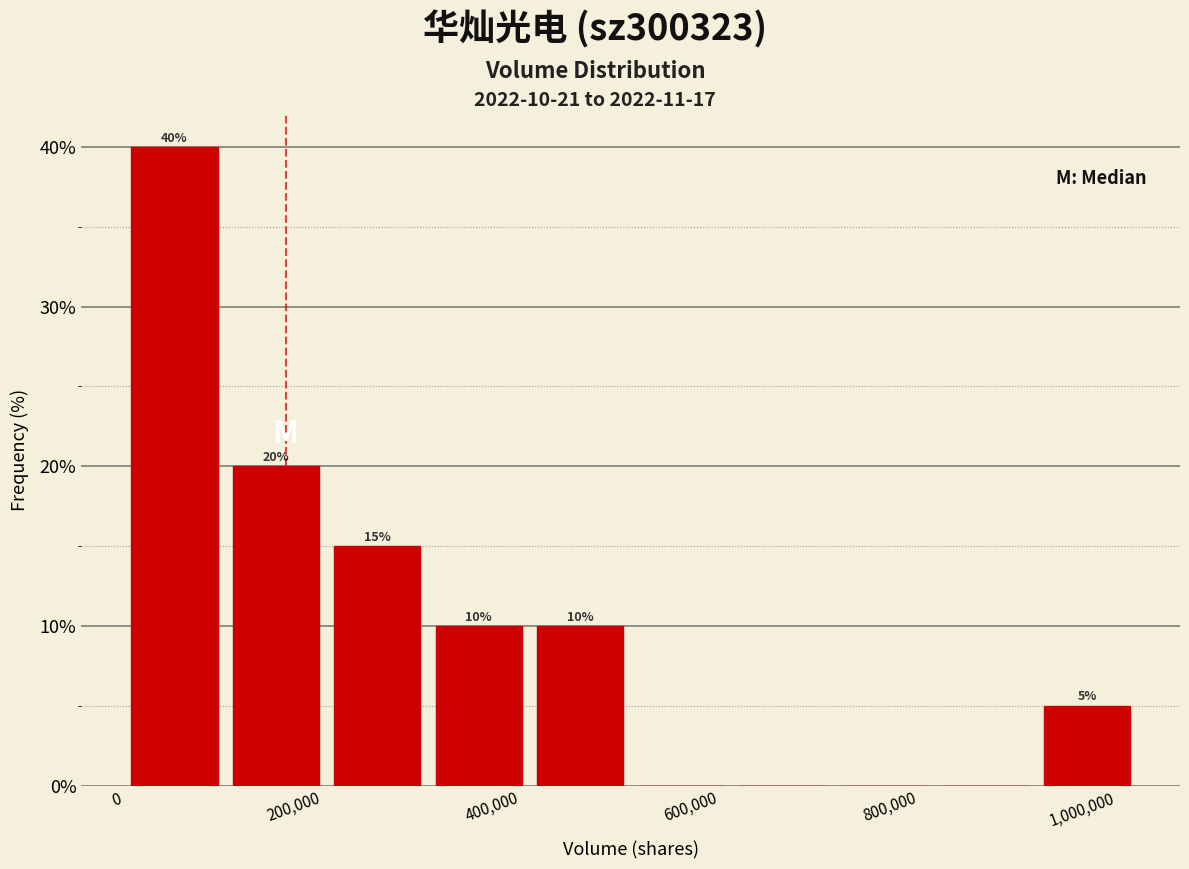

Over which range of the x-axis is the bar tallest?

0 to 100000